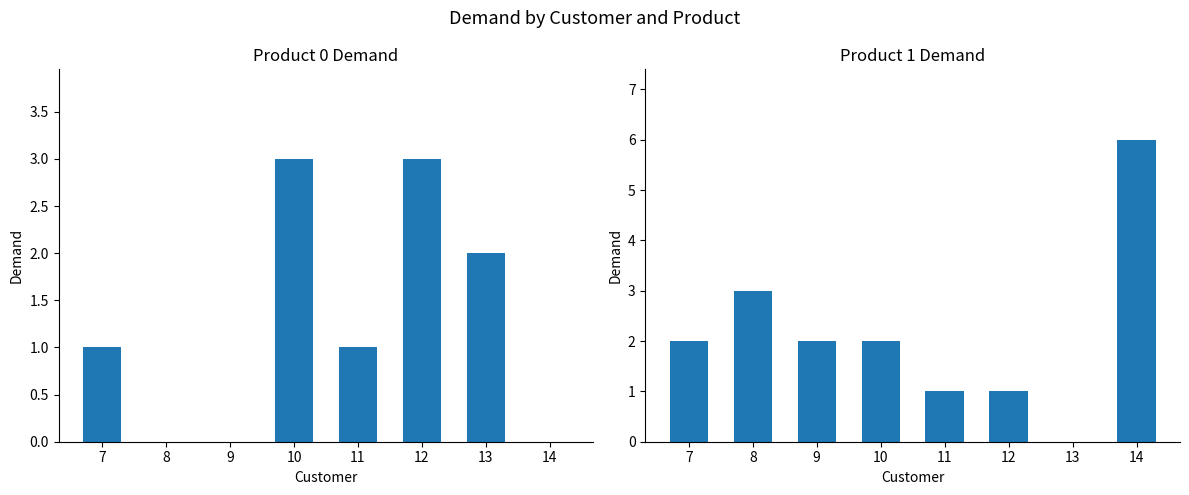

How many series are shown in this chart?

2